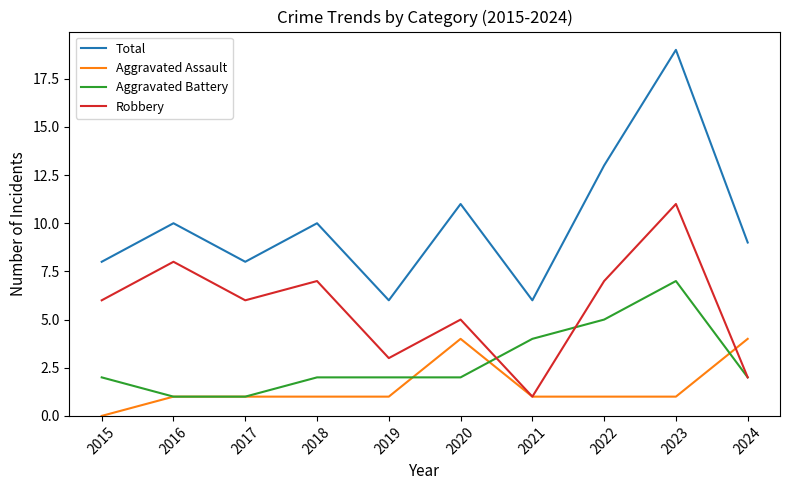

True or false: Total and Robbery cross at least once.

False